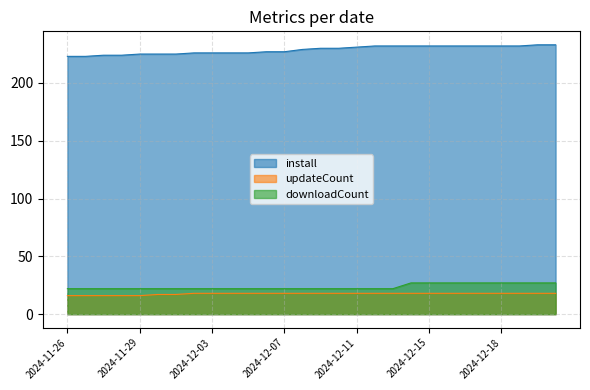

At 2024-12-17, list the series in order from smallest to largest.

updateCount, downloadCount, install